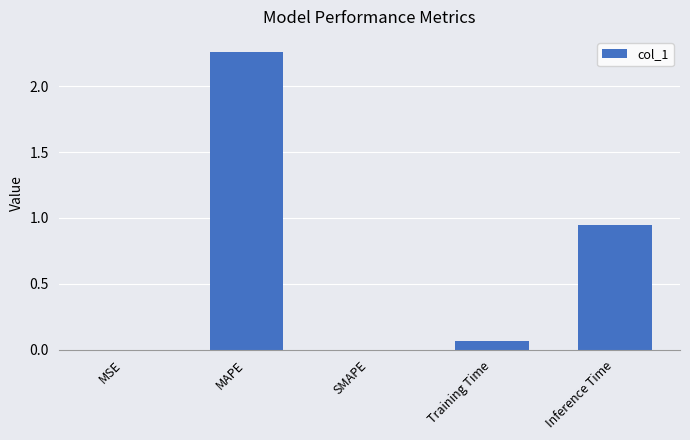

Count the number of categories in the chart.

5